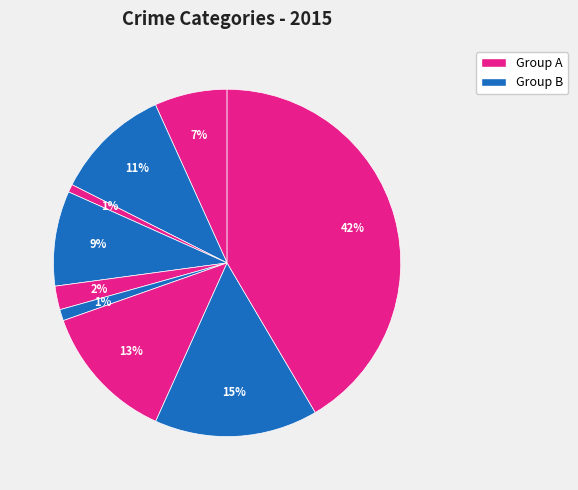

How many slices are in this pie chart?

9